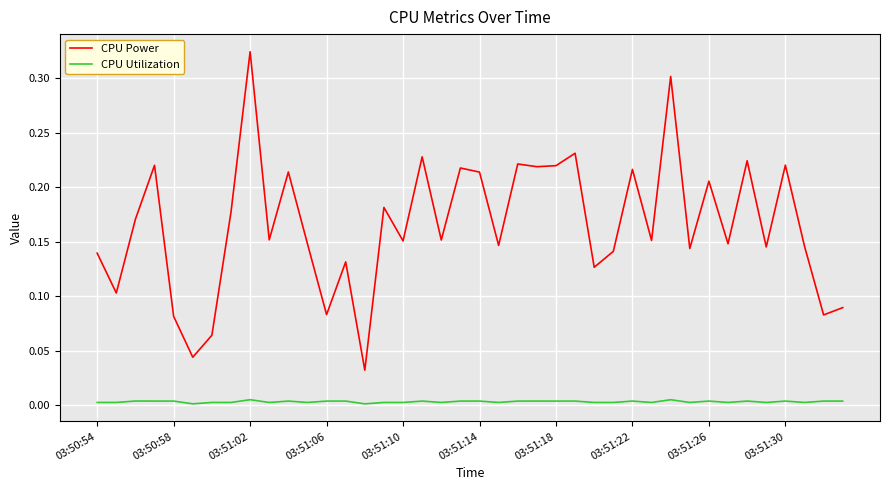

Which series has the widest spread of values?

CPU Power